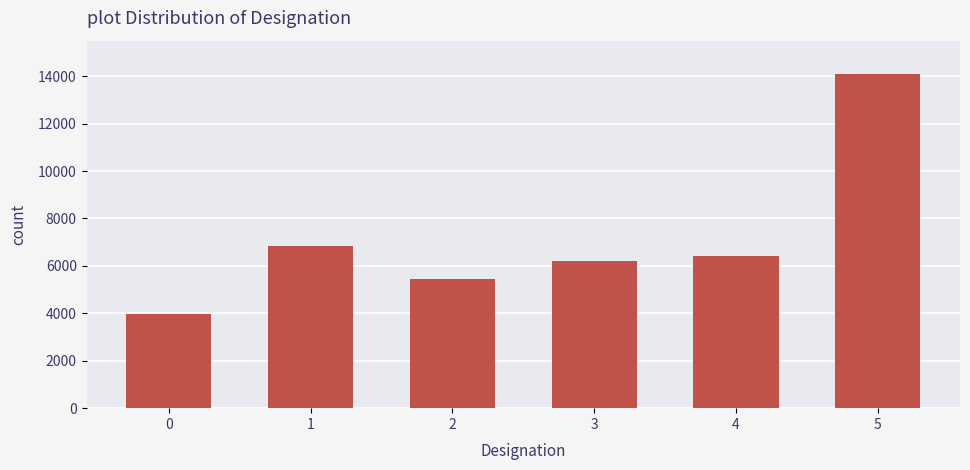

The value at 1 is 6827. True or false?

True